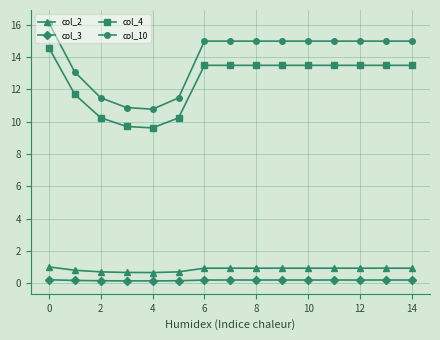

What is the value of the col_10 point at the 2nd from the left?

13.1